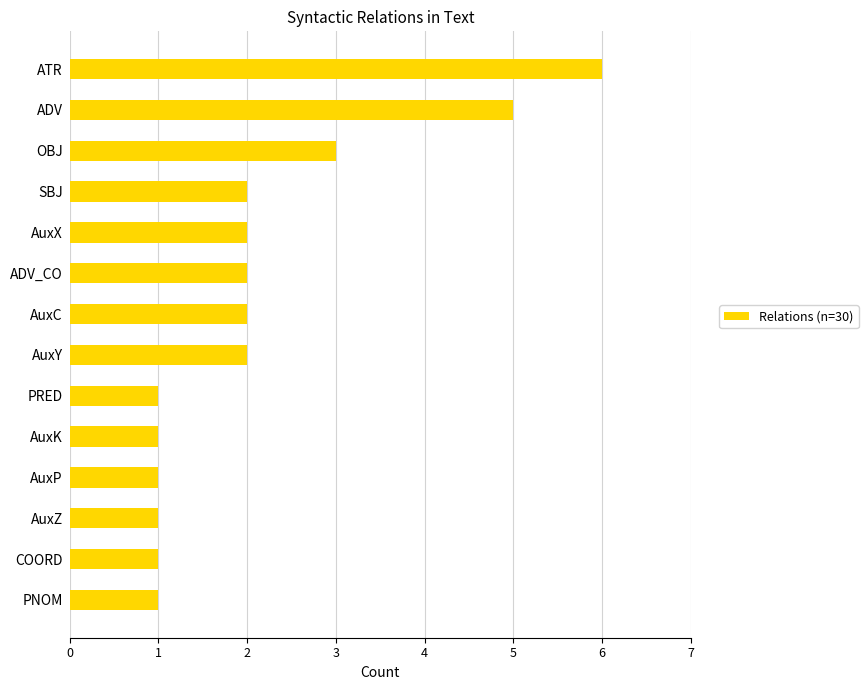

What is the sum of the values at AuxX and ADV?

7